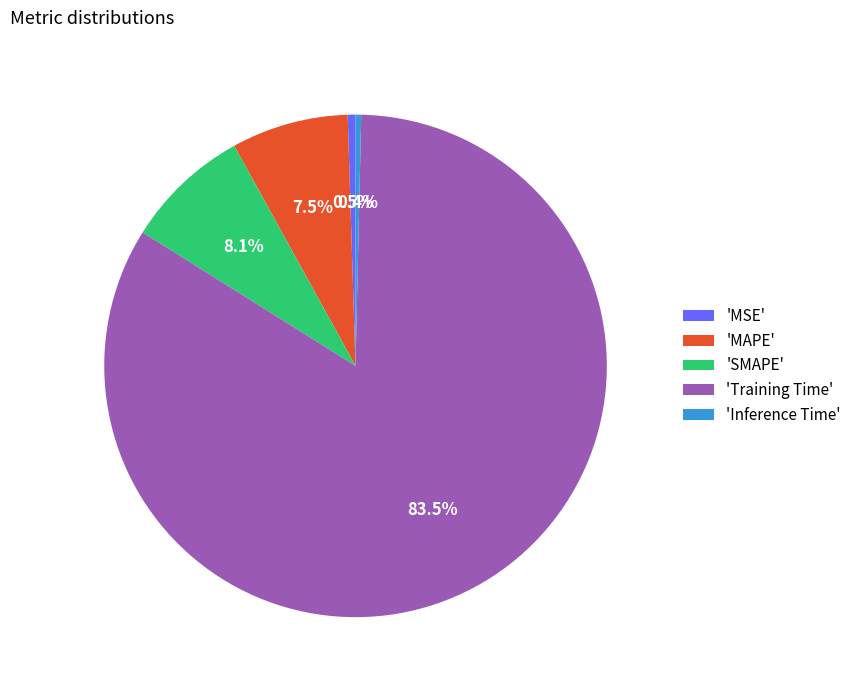

How many segments does this pie chart have?

5